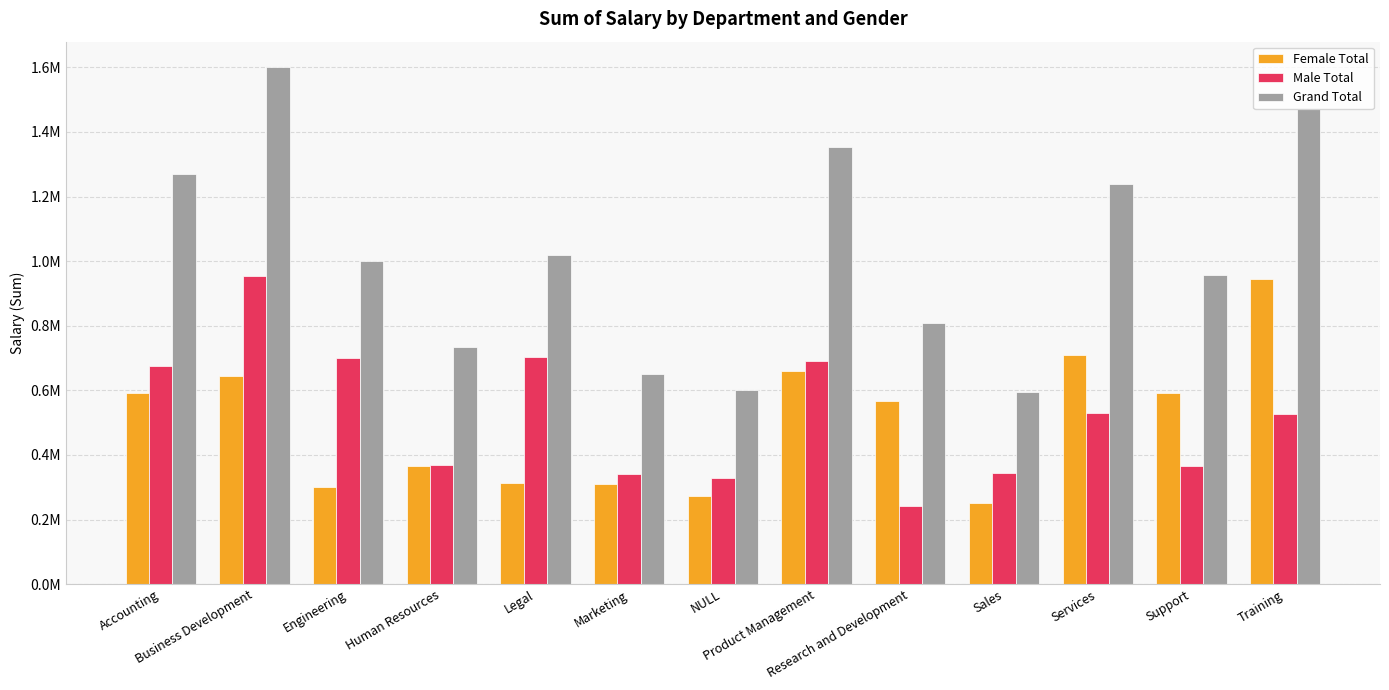

The value of Male Total at Human Resources is 369460.9. True or false?

True